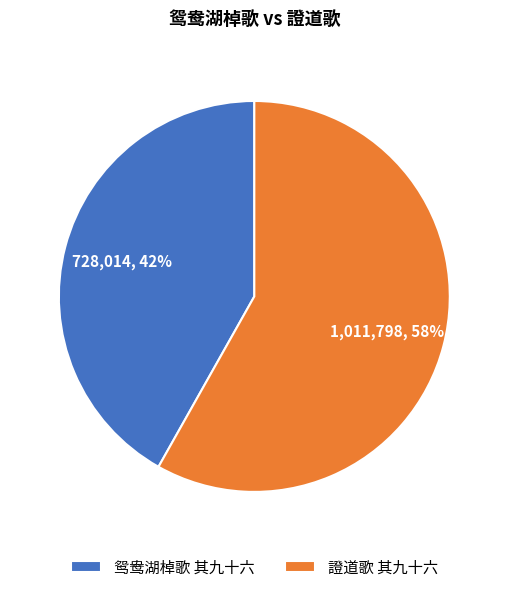

Which slice is the largest?

證道歌 其九十六